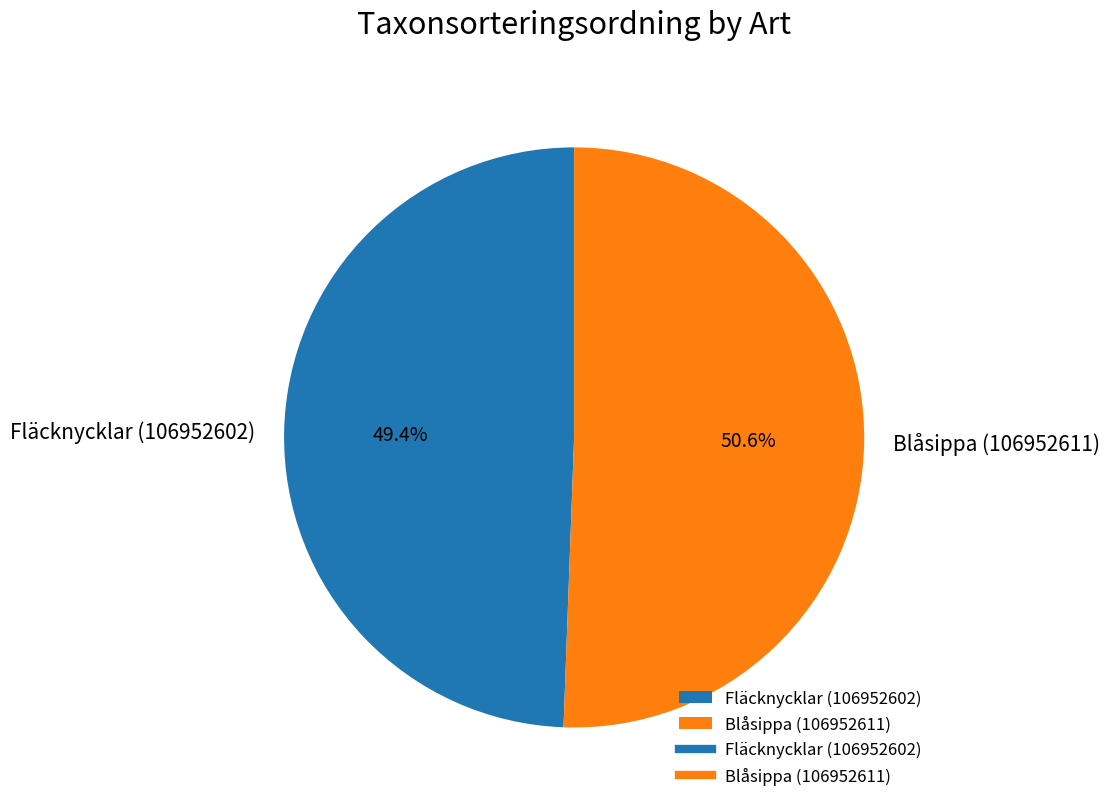

True or false: Fläcknycklar (106952602) accounts for 36% of the total.

False